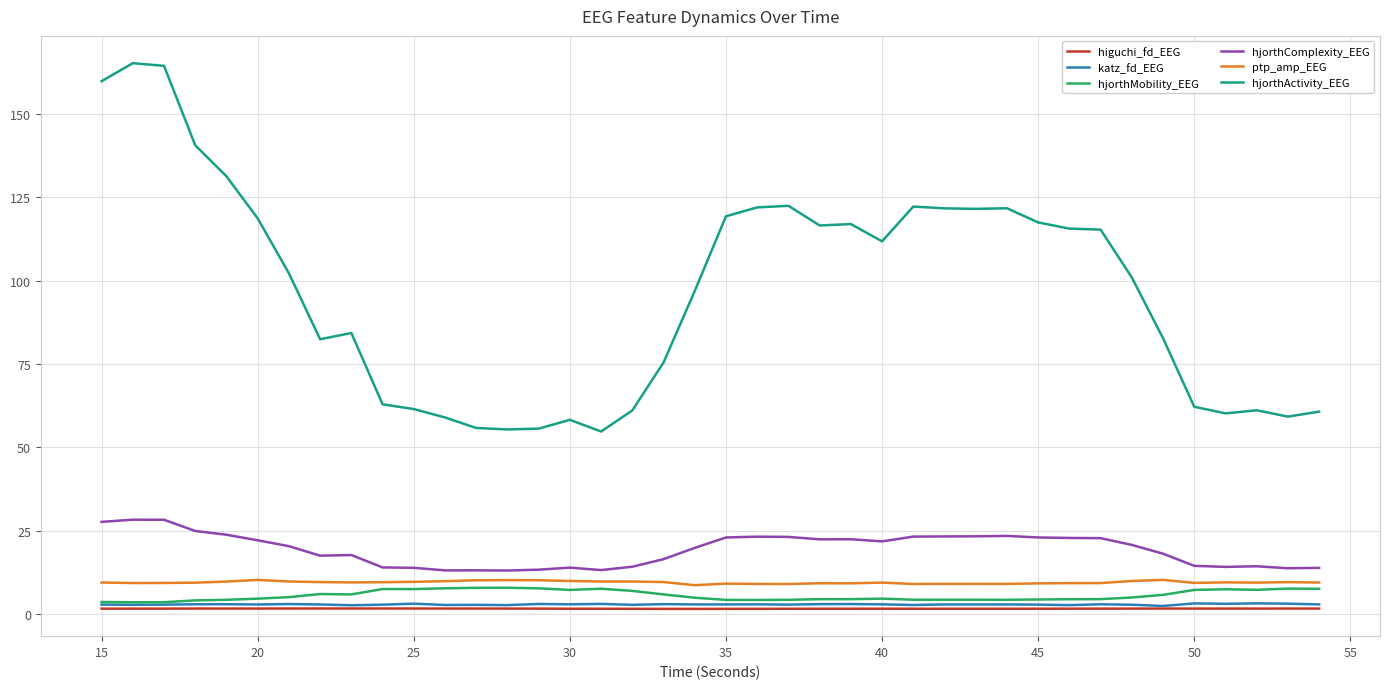

True or false: hjorthComplexity_EEG and higuchi_fd_EEG cross at least once.

False